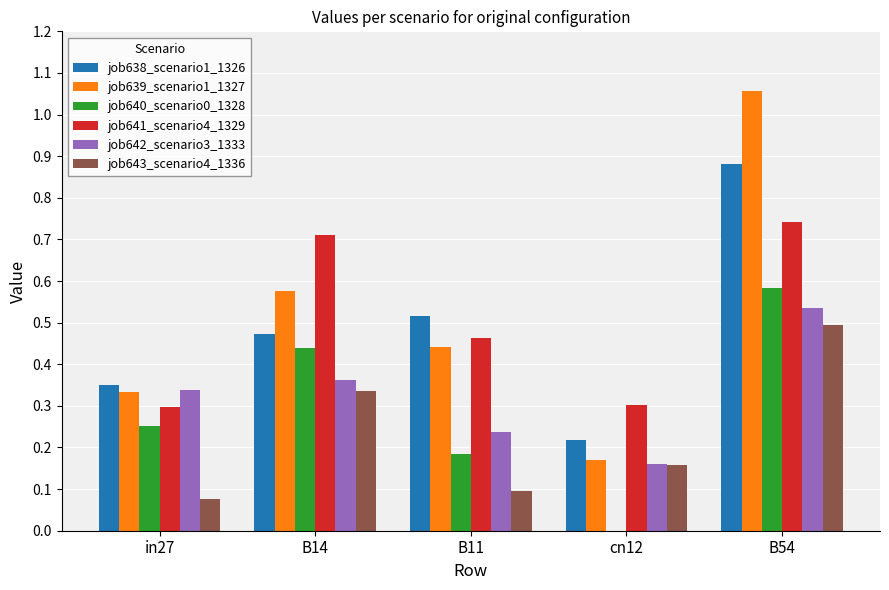

Which category has the highest value across all series?

B54